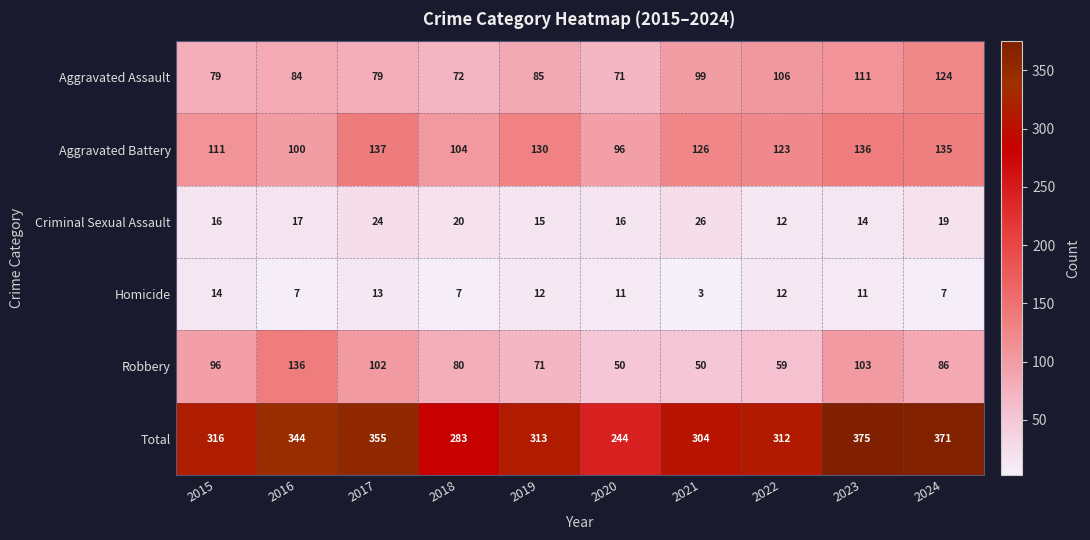

At which category is the sum across all series the highest?

2023